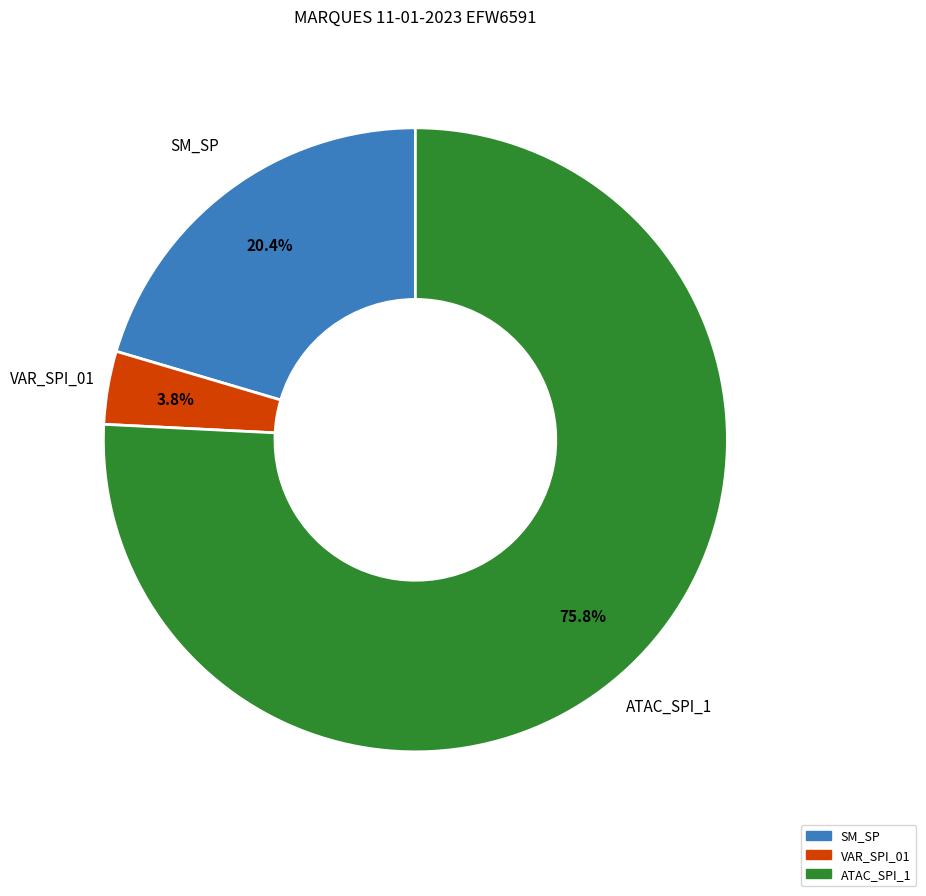

Does any single category account for the majority?

Yes